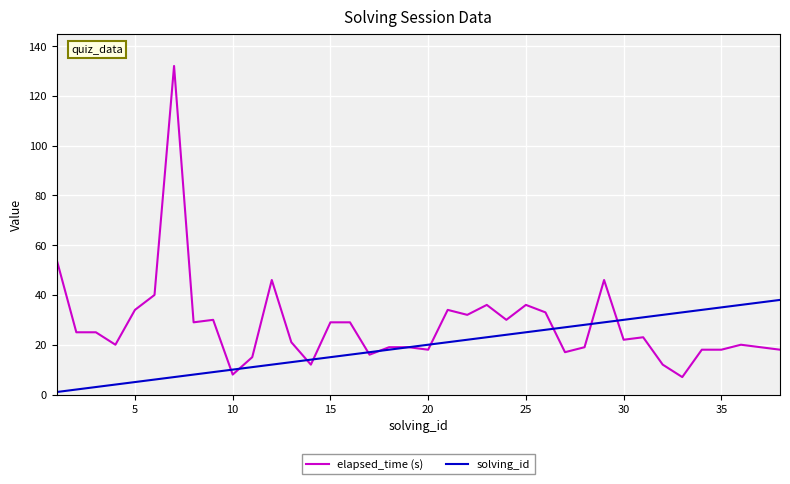

What is the maximum value for solving_id?

38